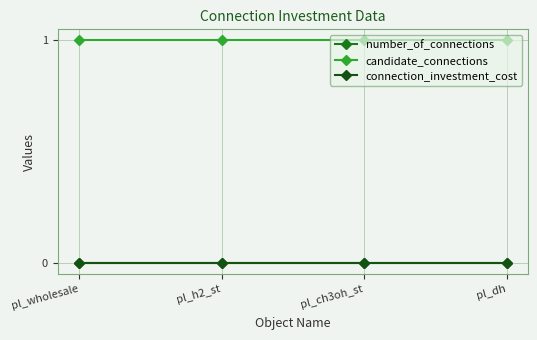

Does the chart have visible grid lines?

Yes